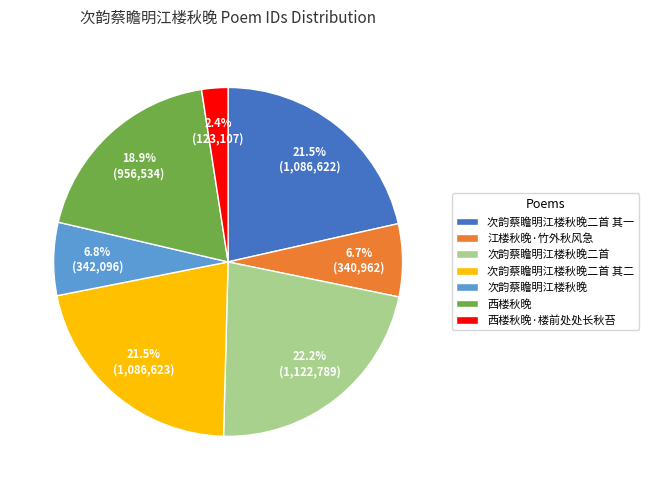

How many slices are in this pie chart?

7